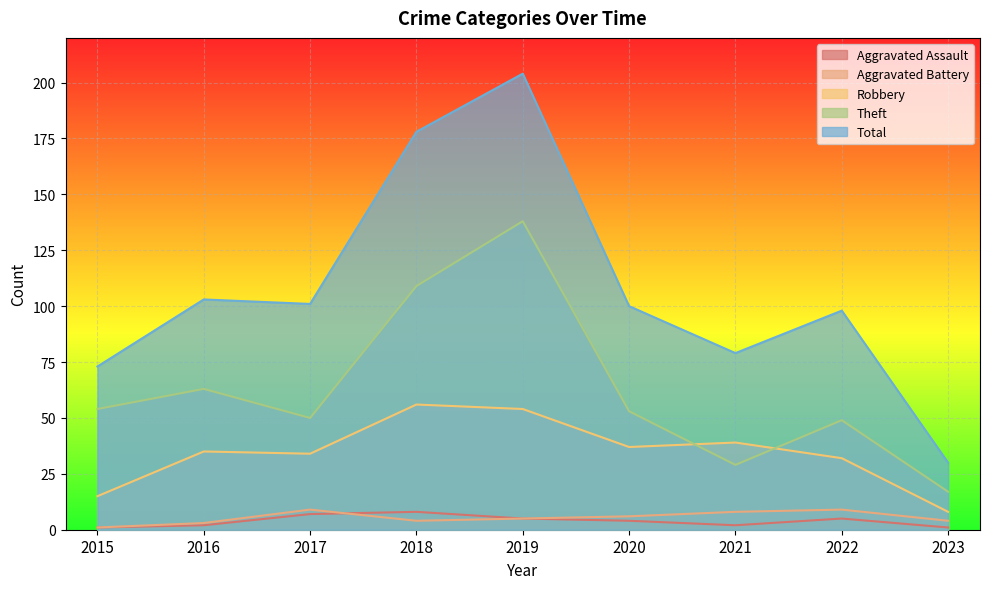

True or false: Total and Aggravated Battery cross at least once.

False